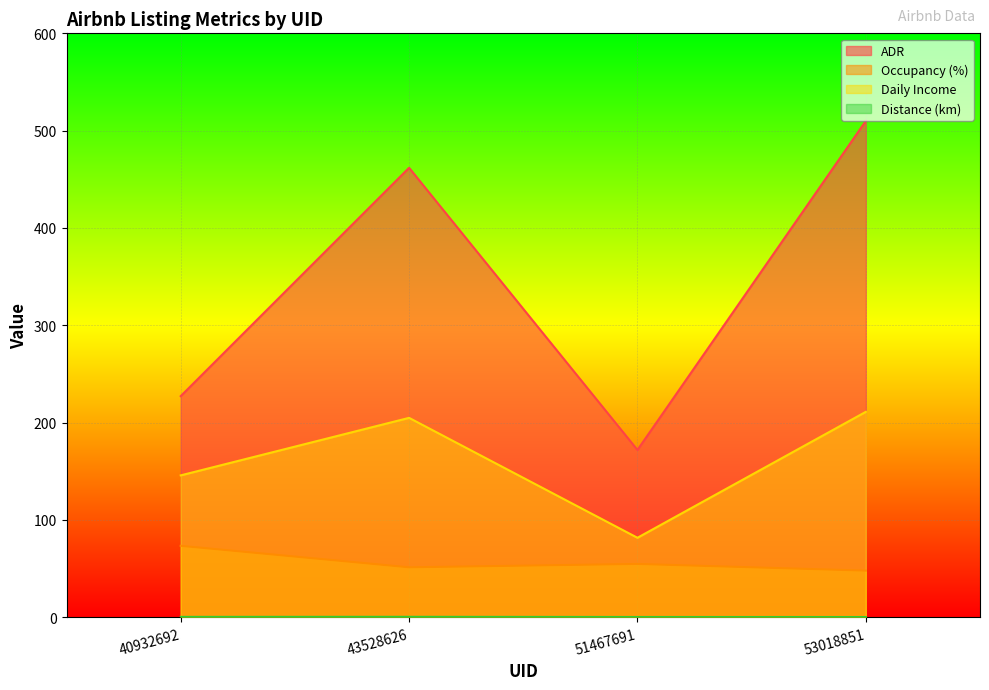

How many values in the Occupancy (%) series exceed 54?

2